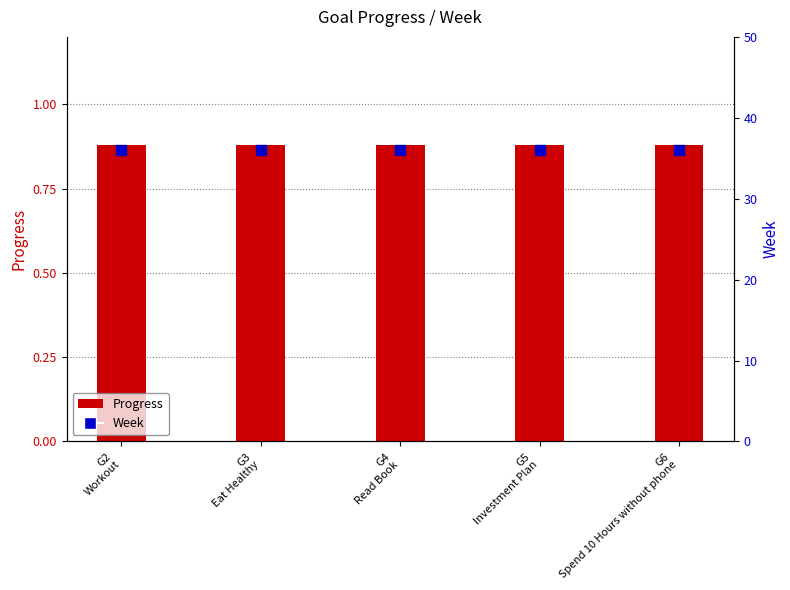

At which label does Progress reach its minimum?

G2
Workout